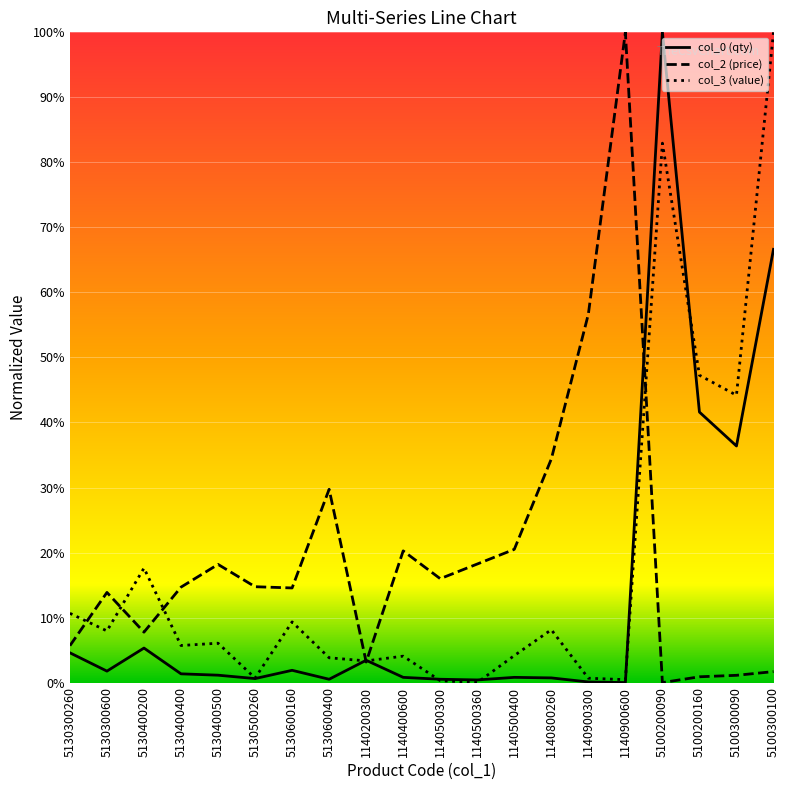

Which series has the largest range (max minus min)?

col_0 (qty)